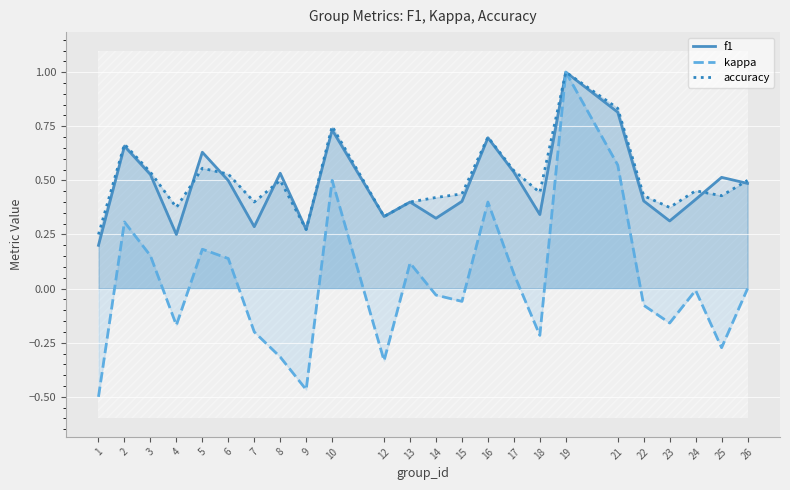

After their last crossing, which series has the higher values: accuracy or f1?

accuracy